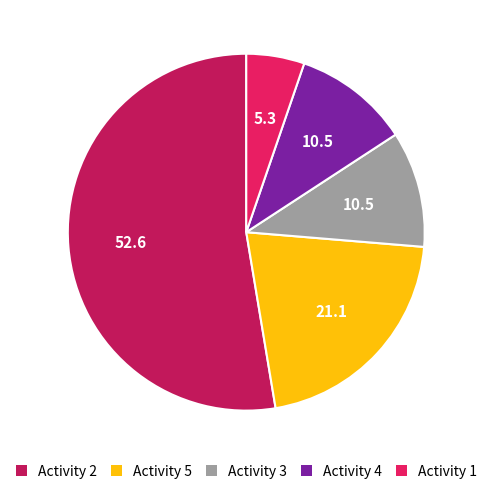

Does any single category account for the majority?

Yes